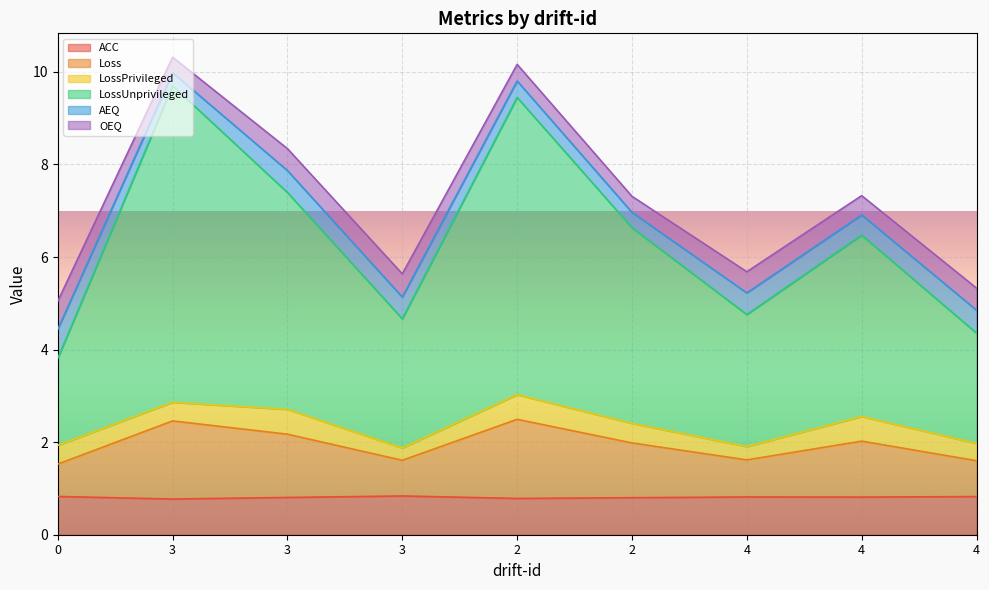

At which category does Loss reach its first local valley?

3